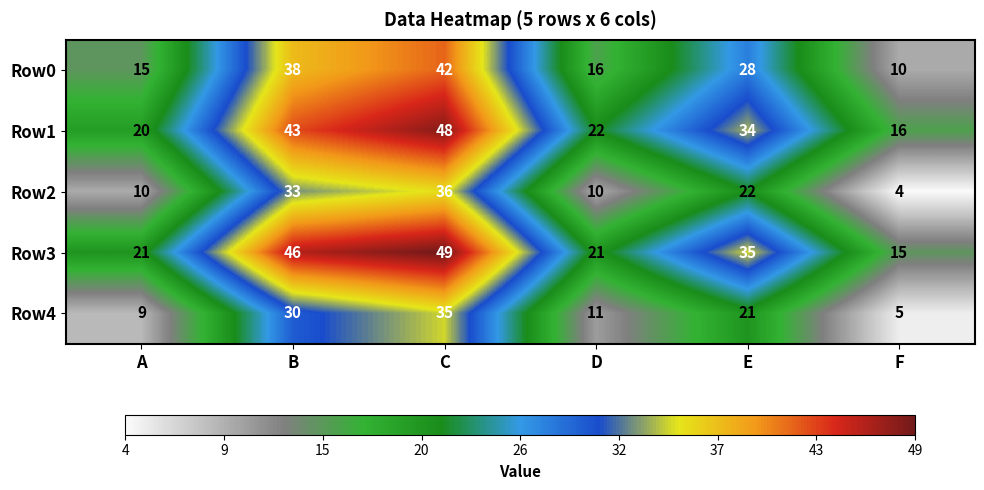

True or false: Row4 has a value of 11 at D.

True